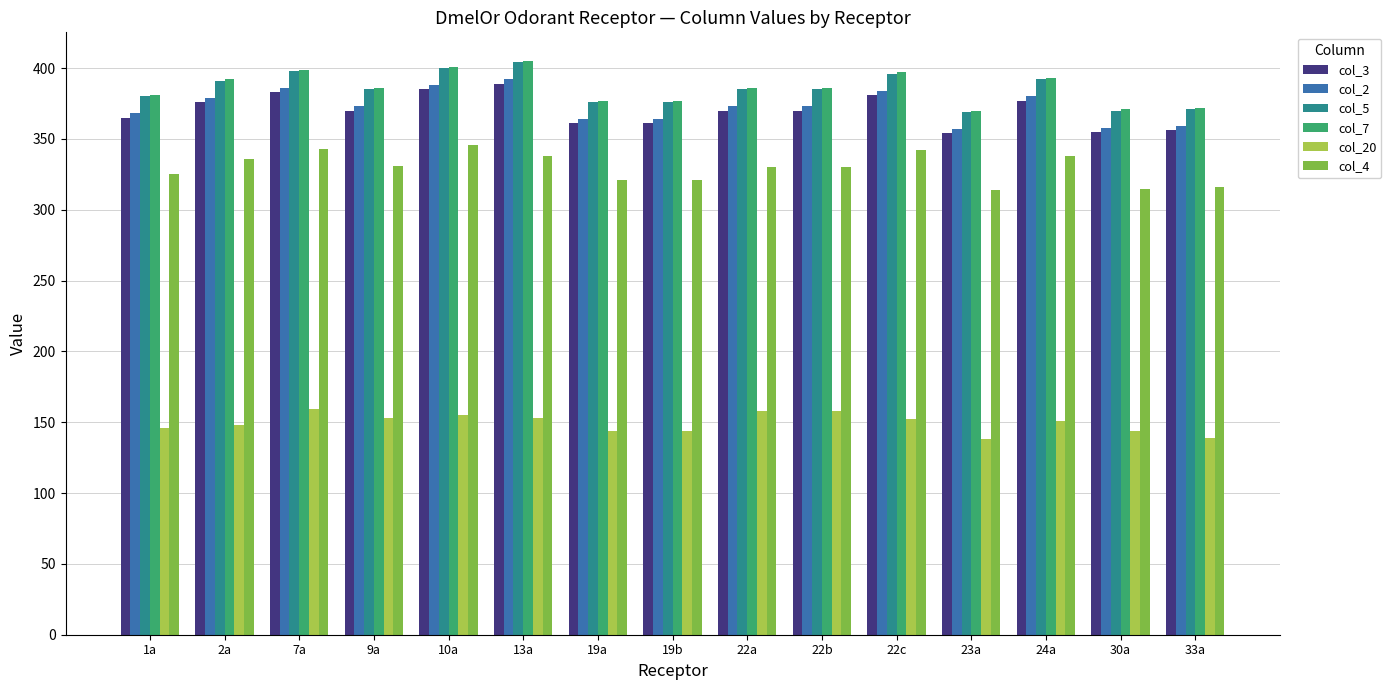

What is the label of the 1st bar from the left?

1a